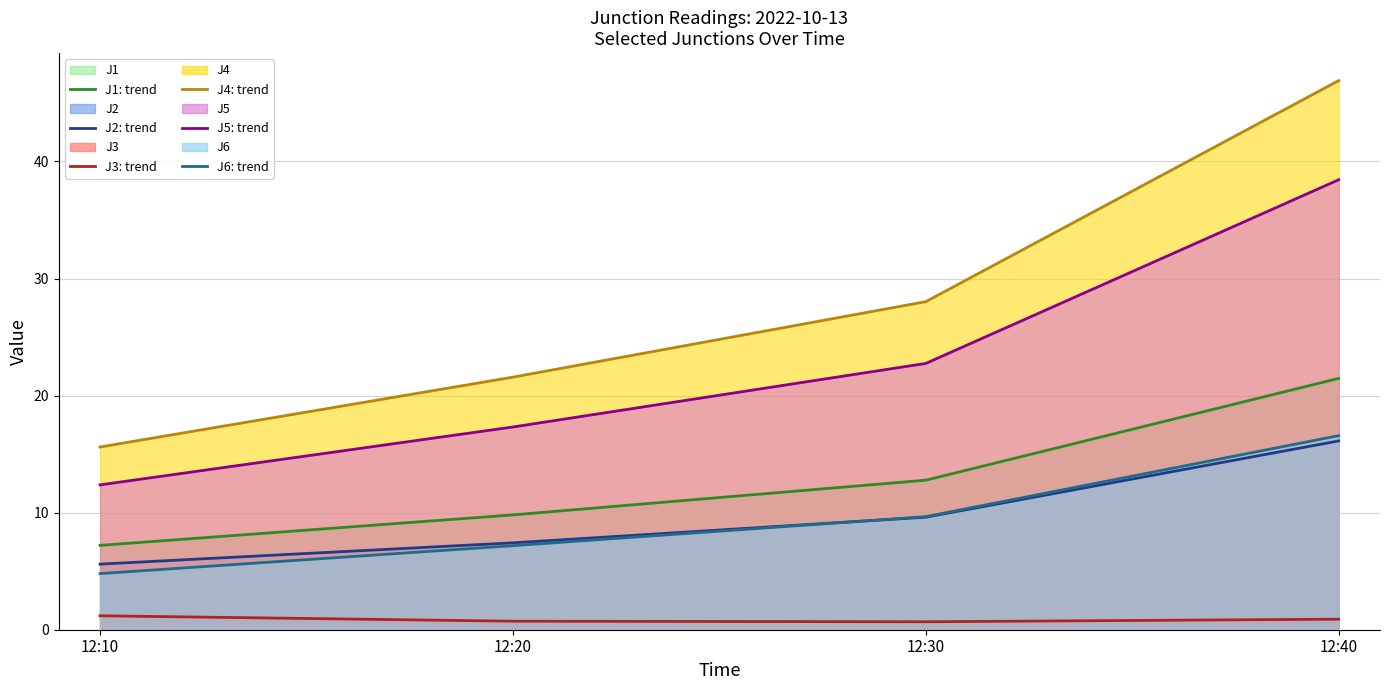

What is the difference between the highest and lowest values at 12:20?

20.9